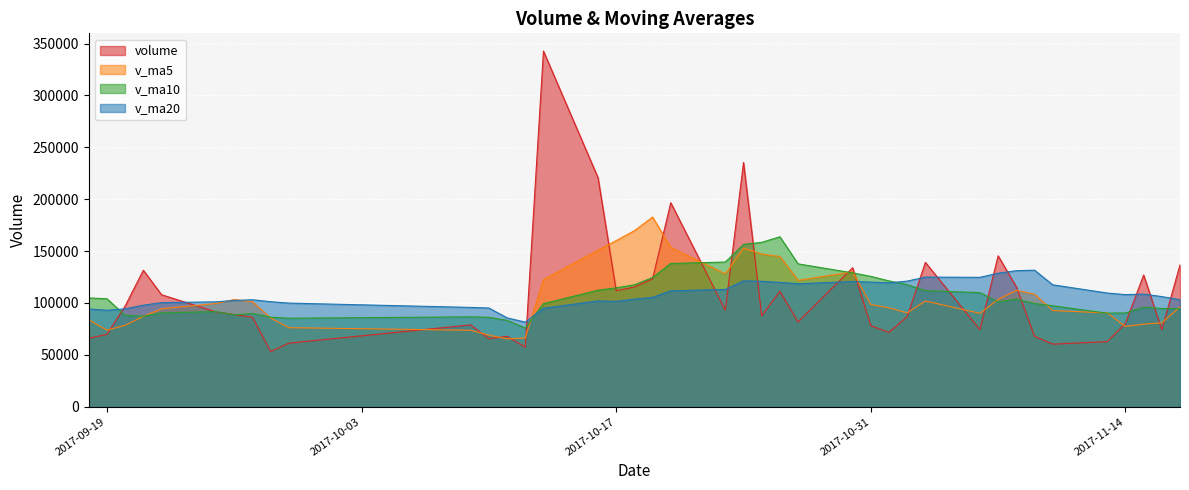

How many lines are shown in the chart?

4